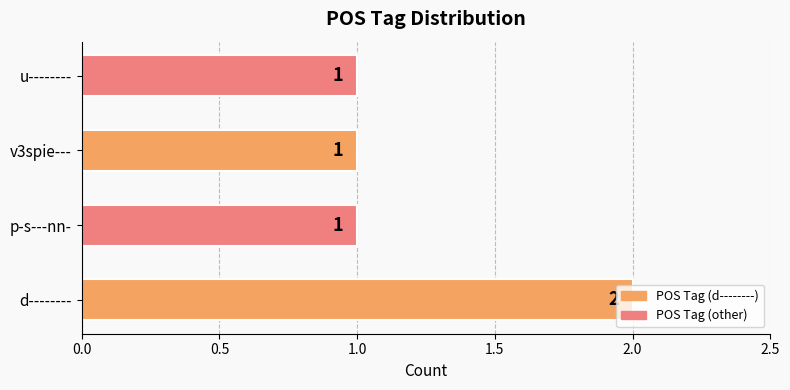

What is the greatest value displayed?

2